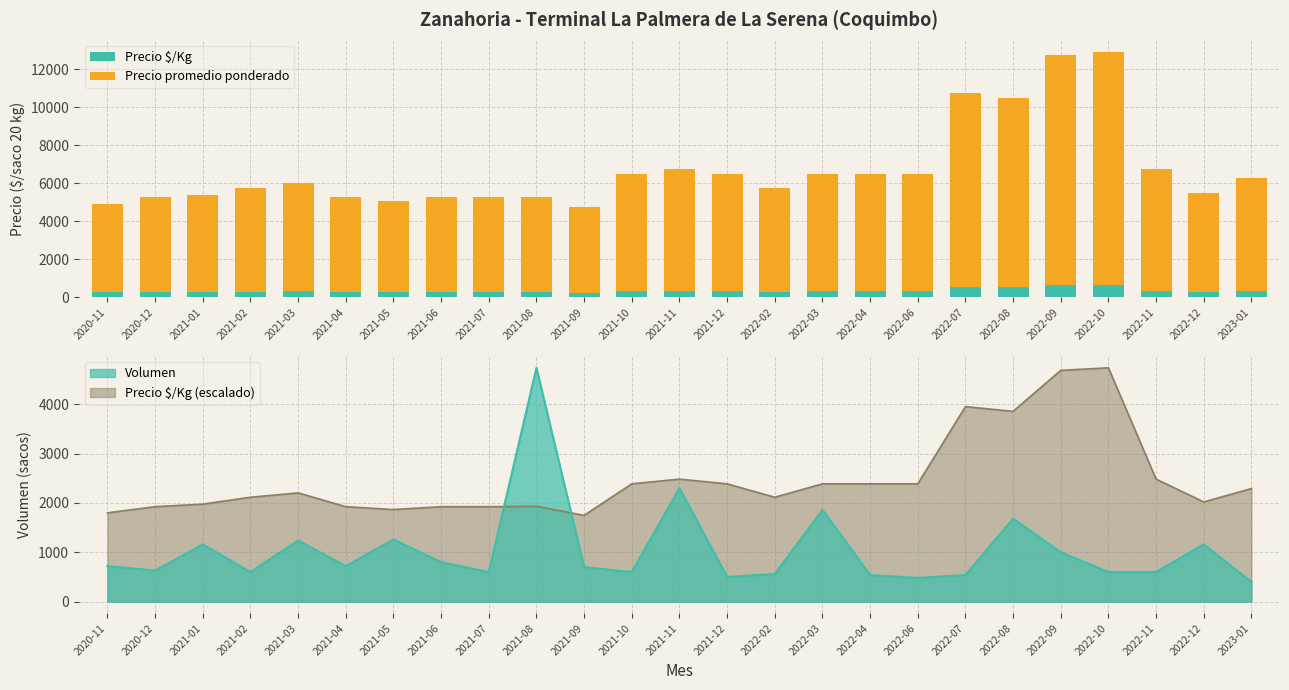

What is the sum of all Precio $/Kg values?

8427